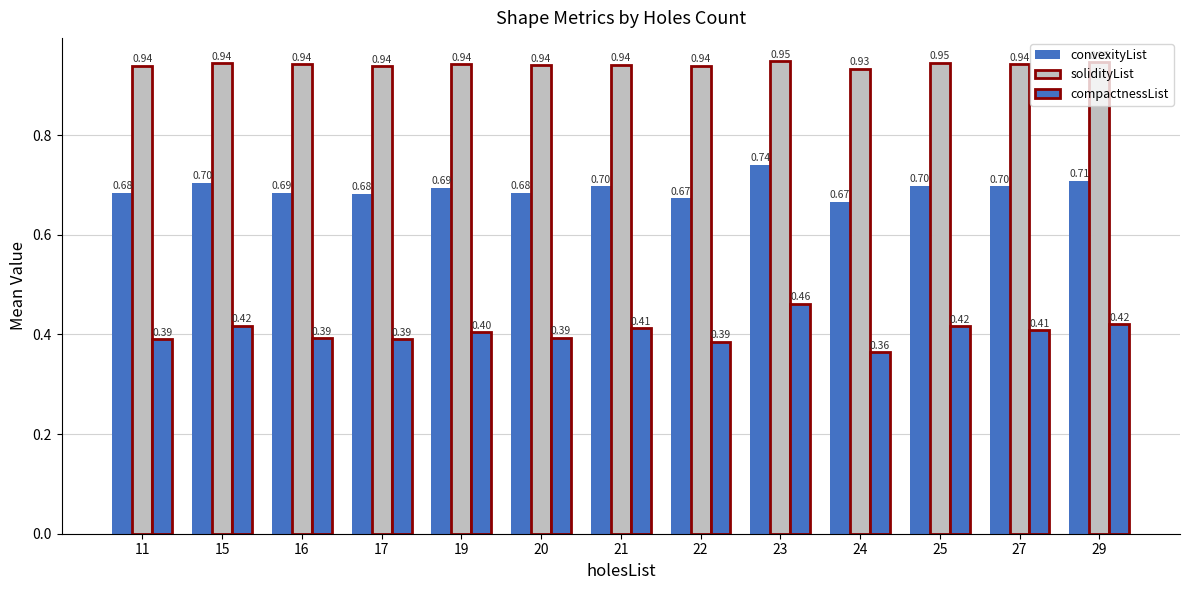

What is the lowest value of the compactnessList series?

0.4